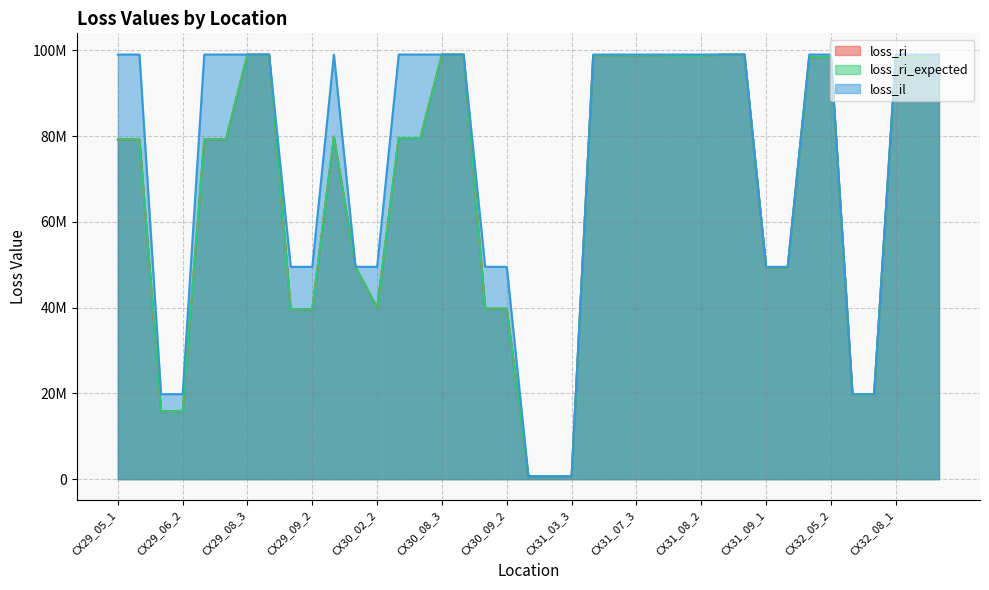

Does the chart display data point markers on the line(s)?

No